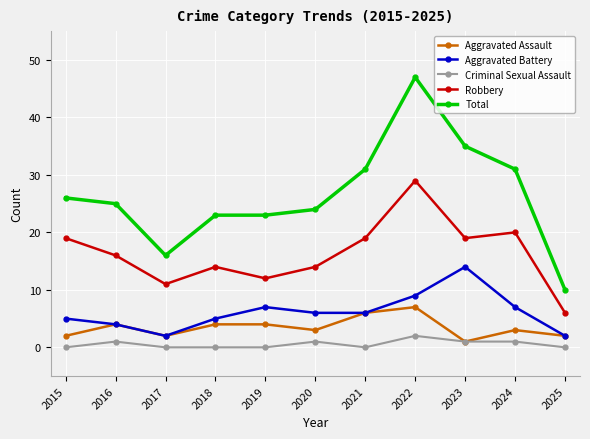

Between 2019 and 2020, which series saw the biggest shift?

Robbery